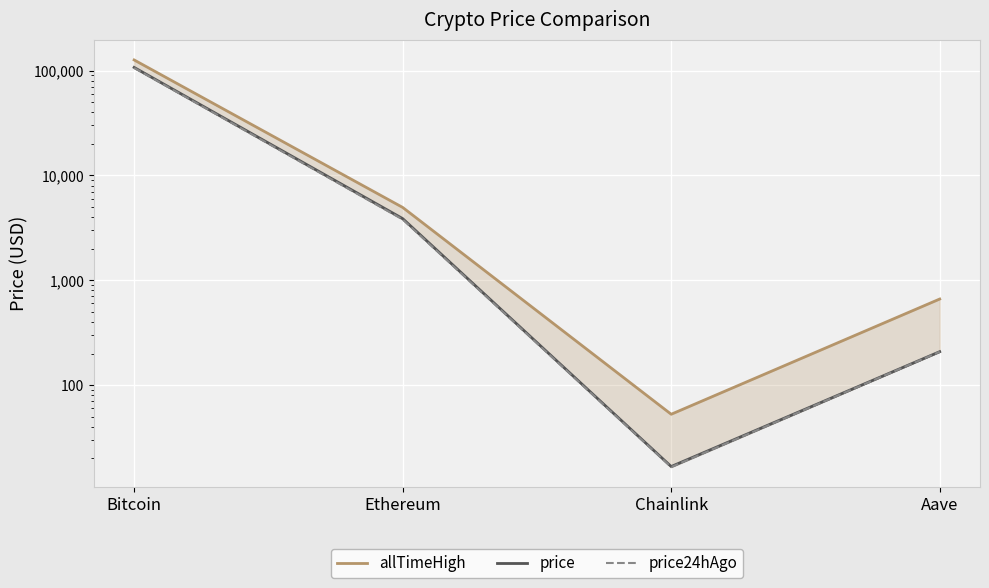

Which category has the lowest value across all series?

Chainlink